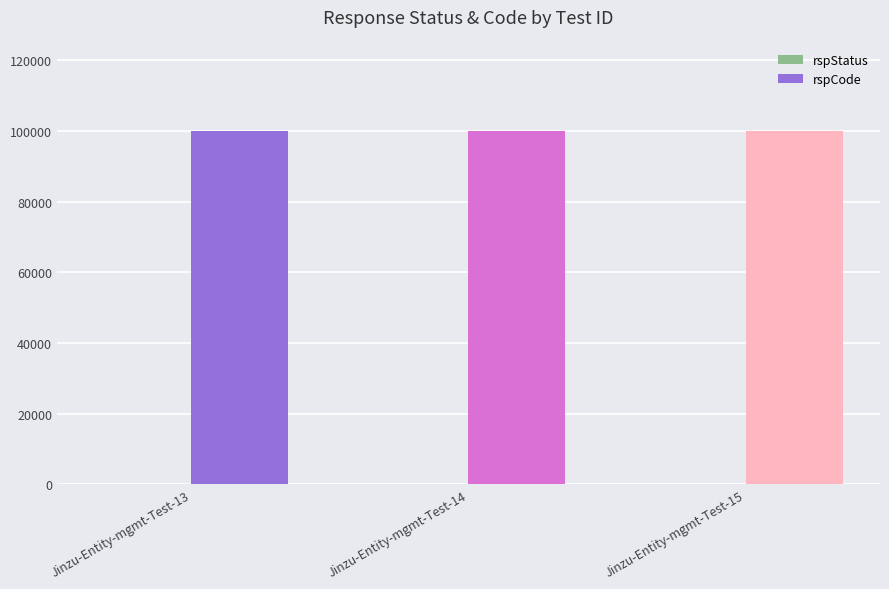

The value of rspCode at Jinzu-Entity-mgmt-Test-13 is 156644. True or false?

False